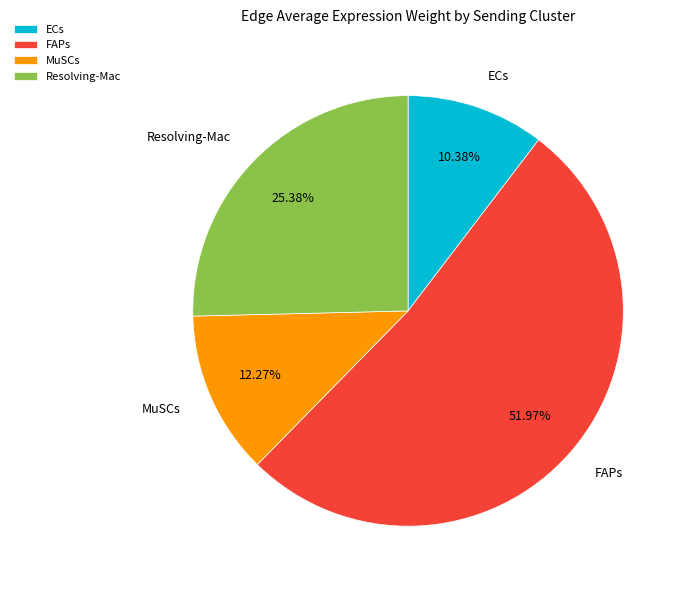

Rank the categories by value from highest to lowest.

FAPs, Resolving-Mac, MuSCs, ECs